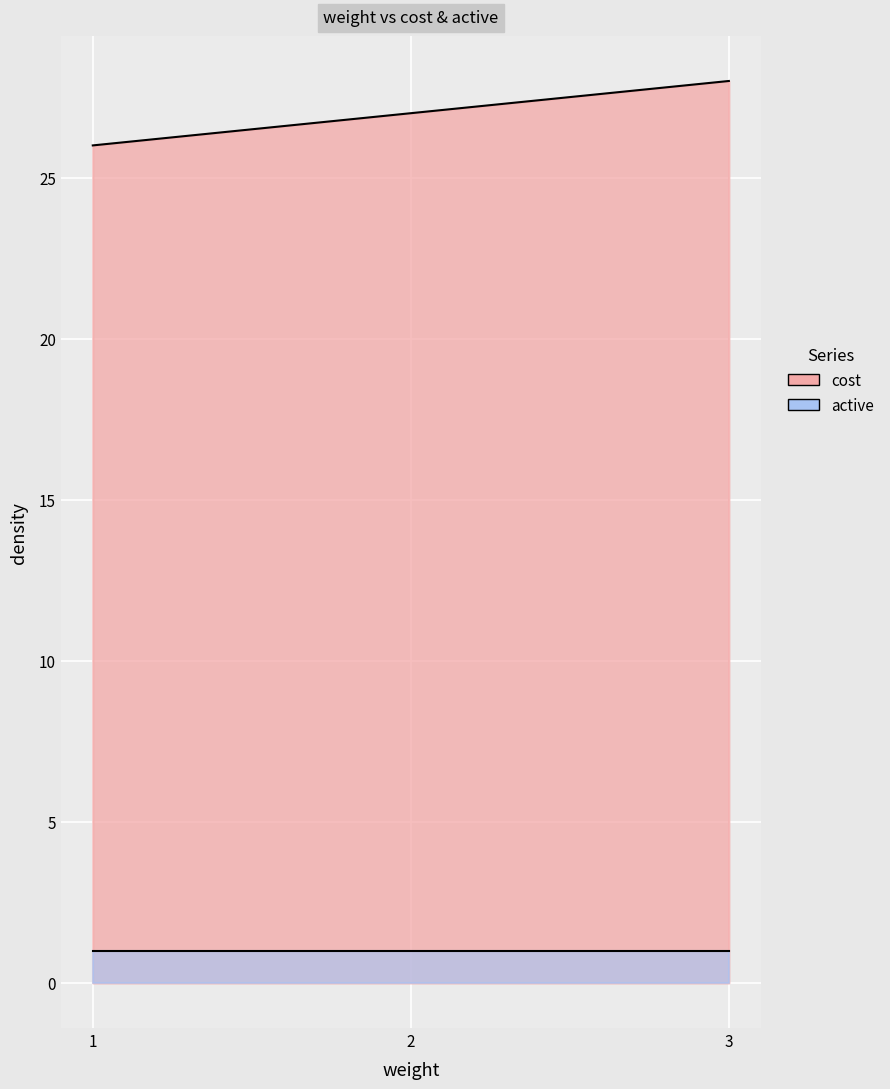

What is the change in value from 1 to 3?

+2